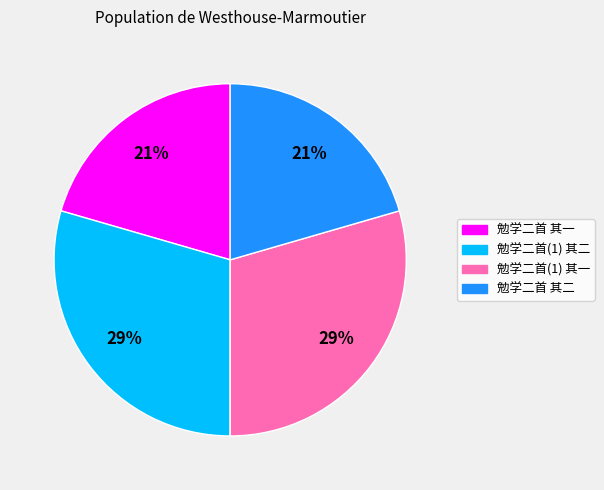

Is the sum of 勉学二首 其二 and 勉学二首 其一 greater than half?

No